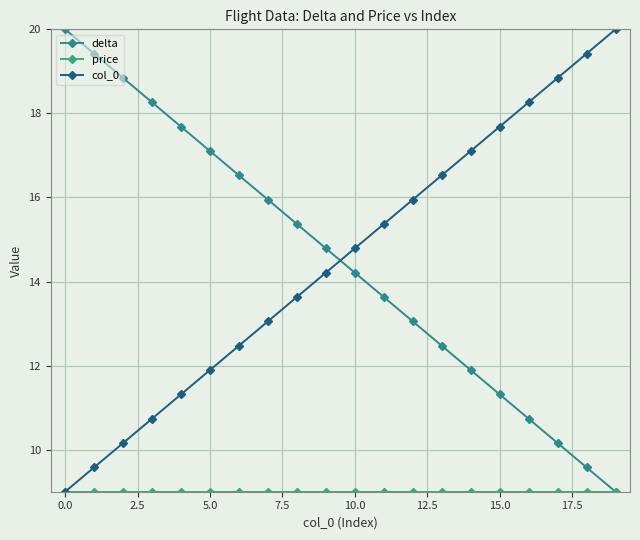

How many lines are shown in the chart?

3